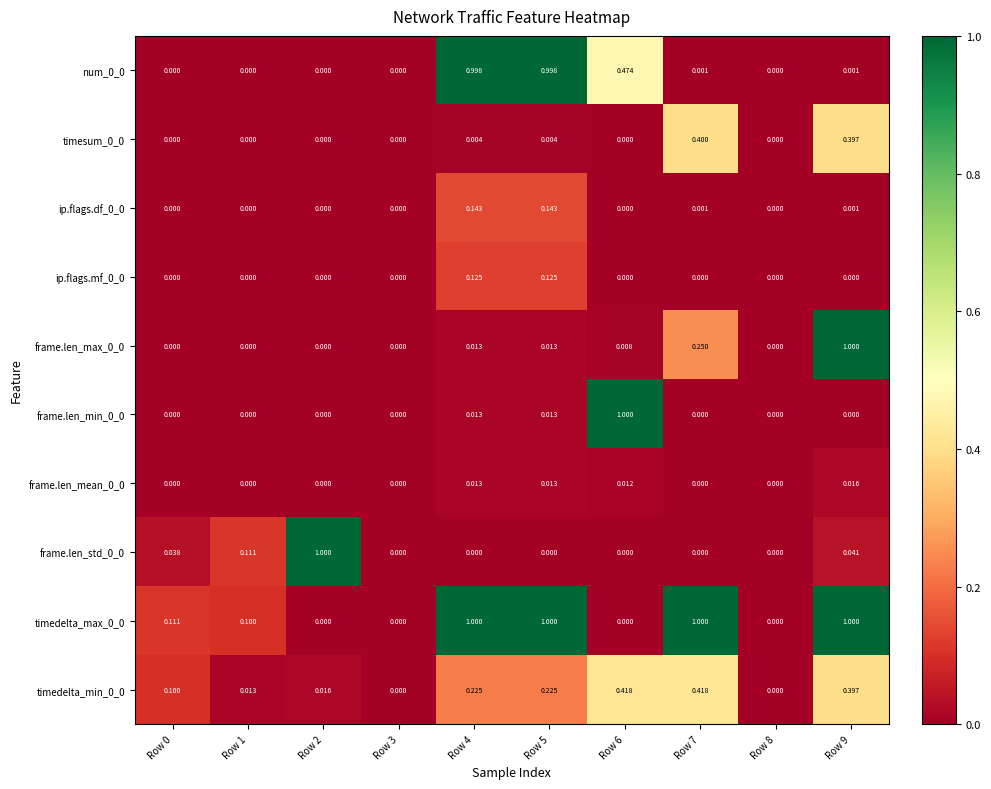

Is the value of timedelta_min_0_0 at Row 0 greater than the value of frame.len_mean_0_0 at Row 5?

Yes